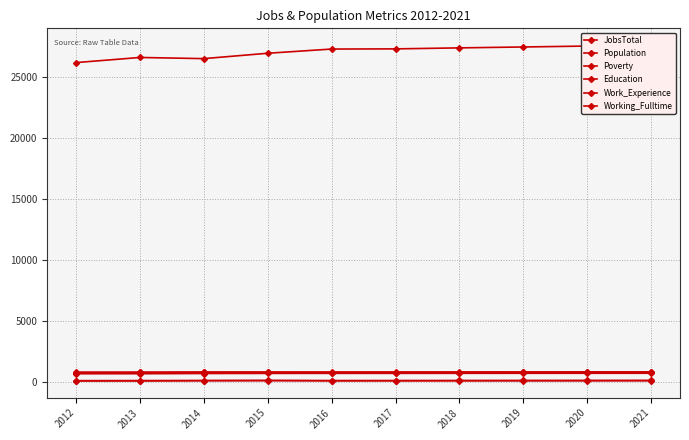

At which category does Working_Fulltime reach its first local peak?

2015